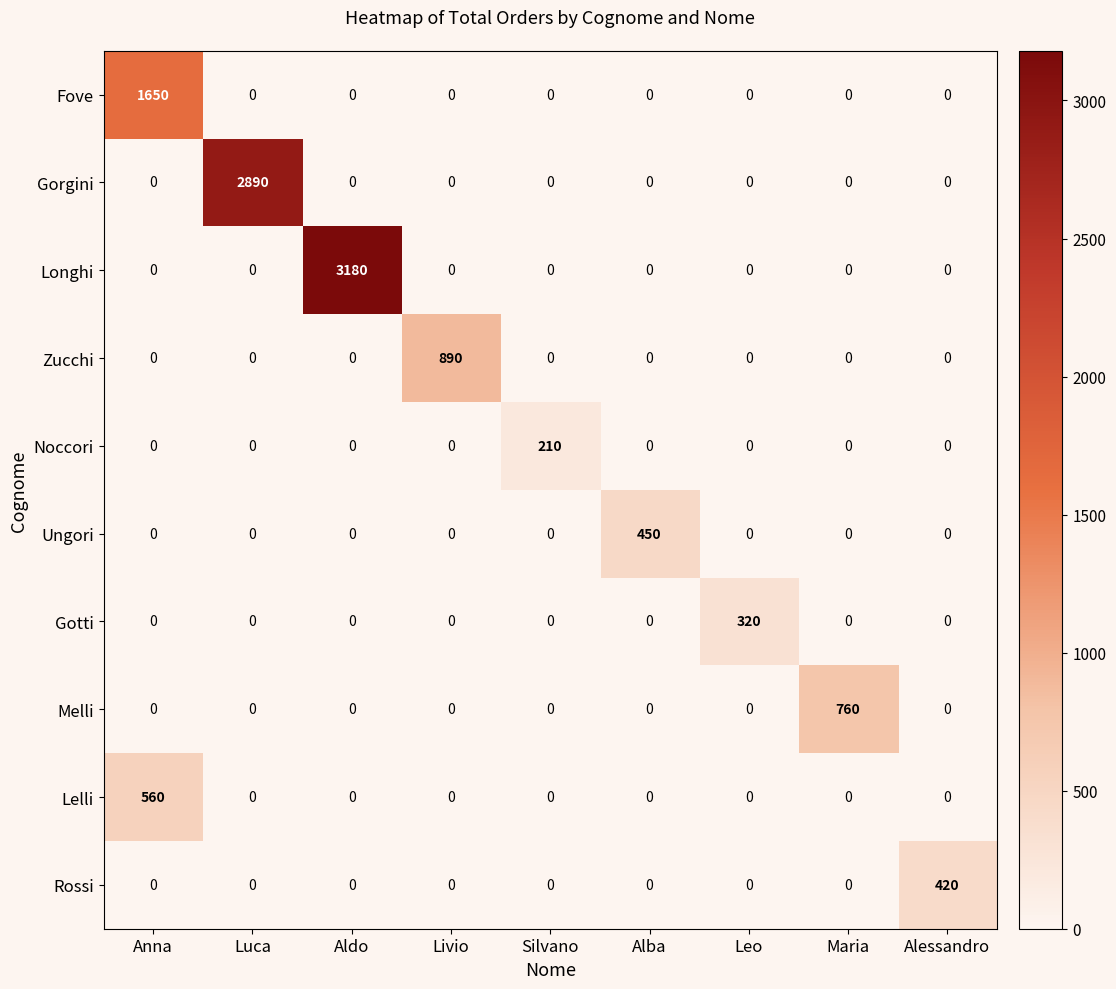

Which category has the highest value across all series?

Aldo